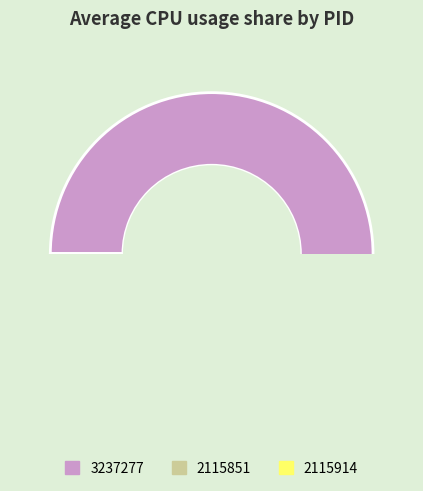

To the nearest percent, what is the combined percentage of 3237277 and 2115914?

100%